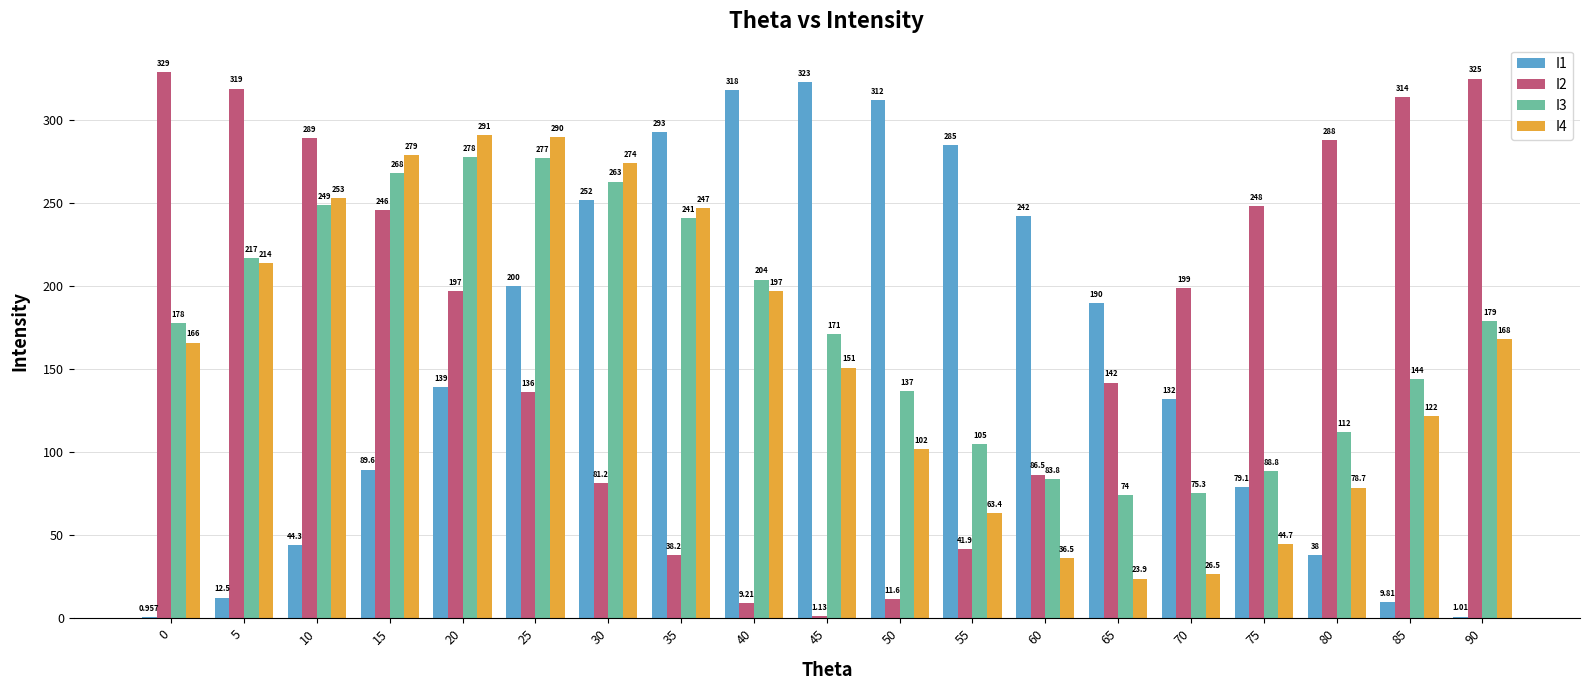

Which series has the widest spread of values?

I2